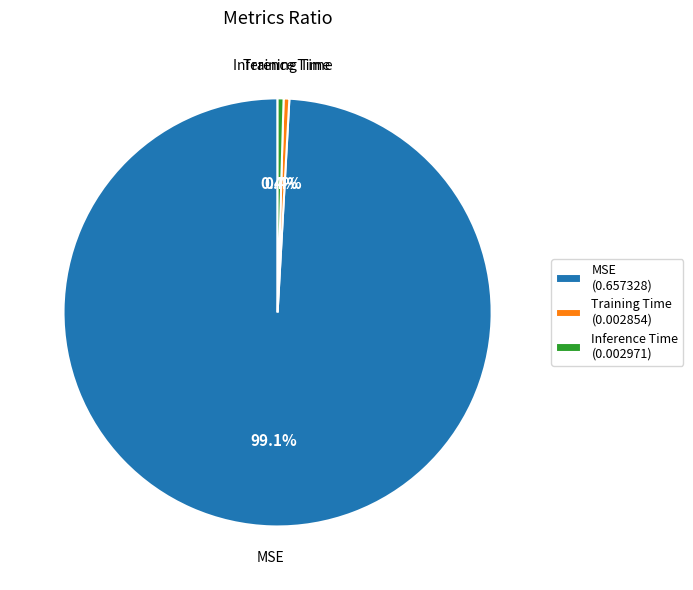

How much of the chart is everything except Inference Time?

99.6%